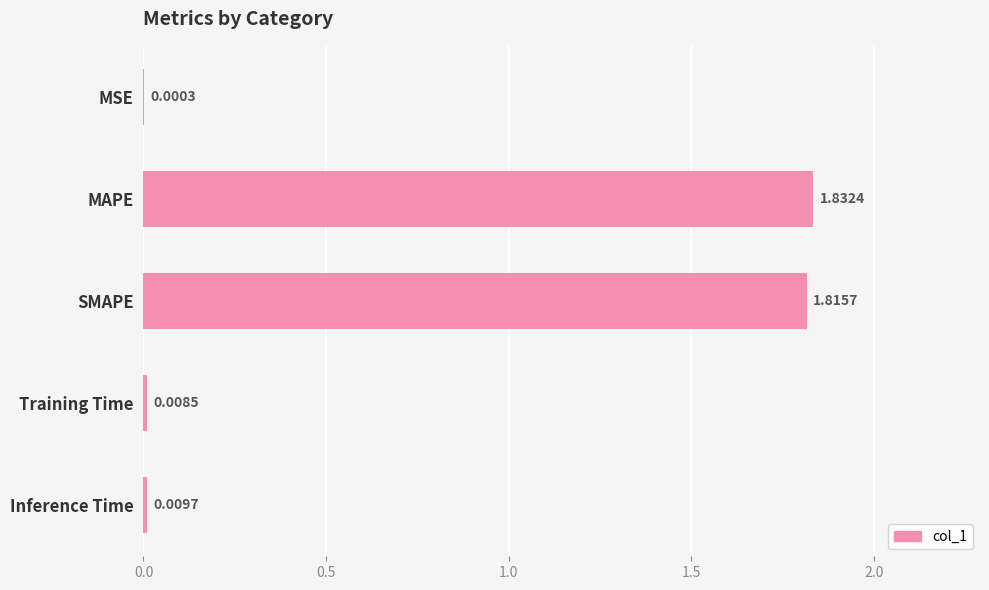

What is the change in value from MSE to MAPE?

+1.8